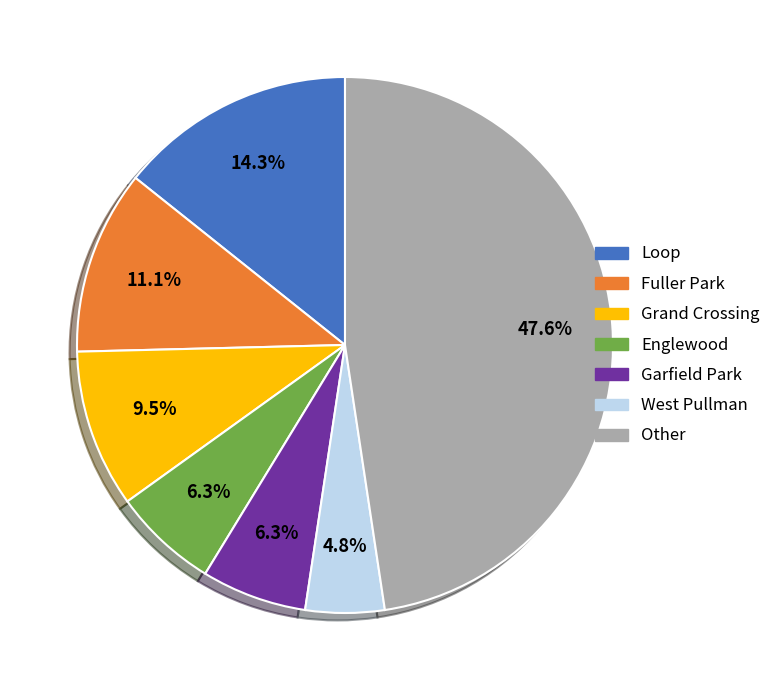

Does any single category account for the majority?

No